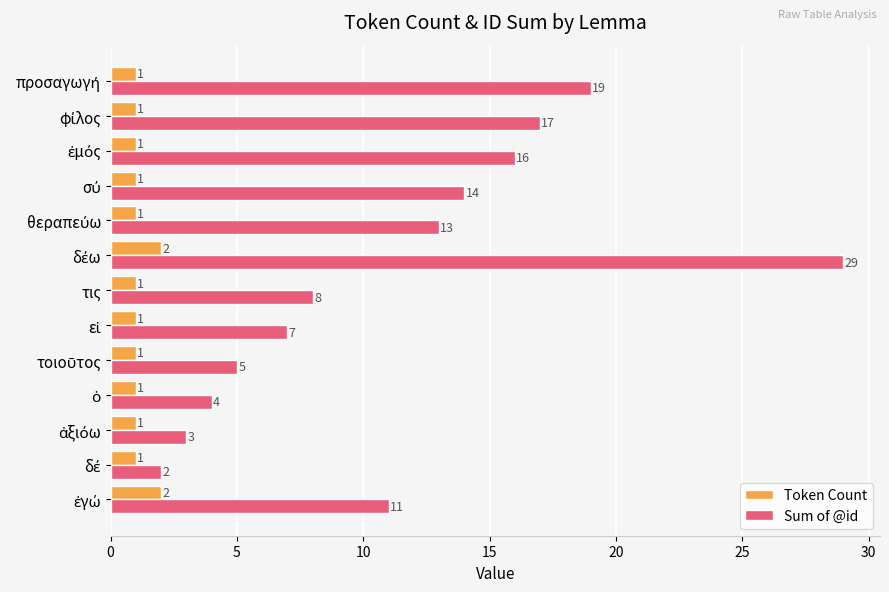

What is the maximum value for Sum of @id?

29